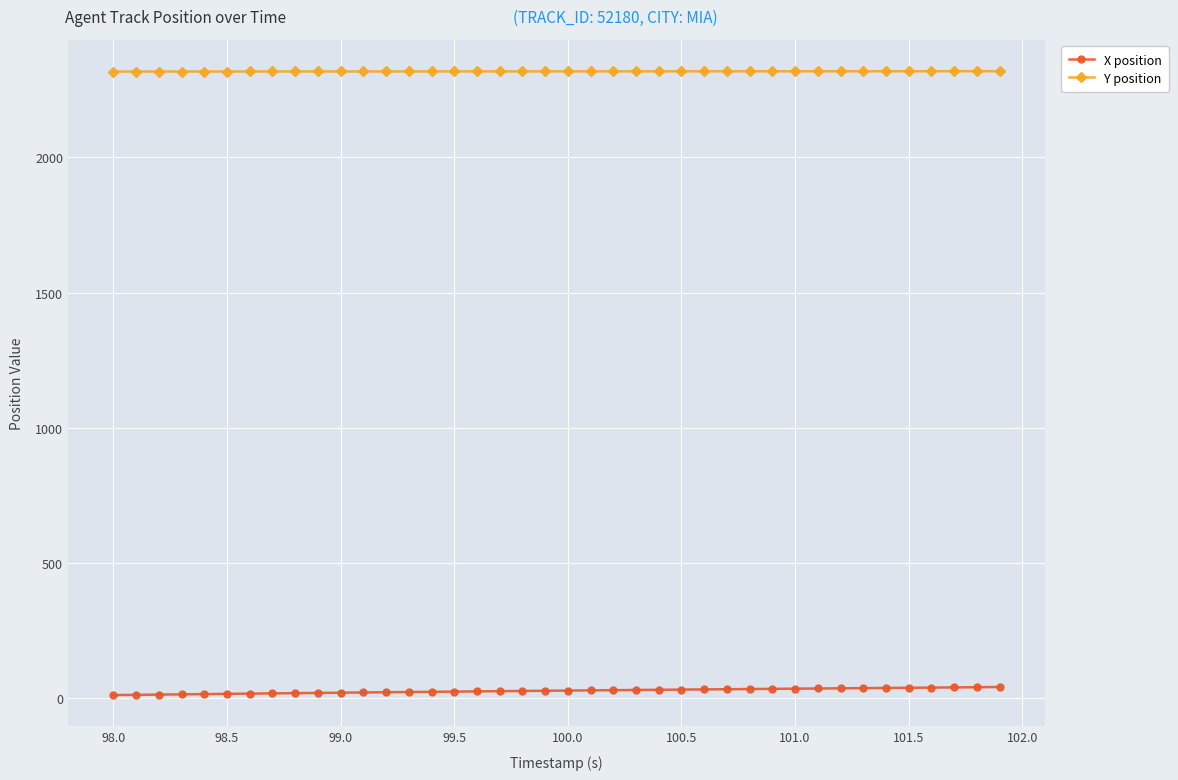

Which series has the largest total across all categories?

Y position